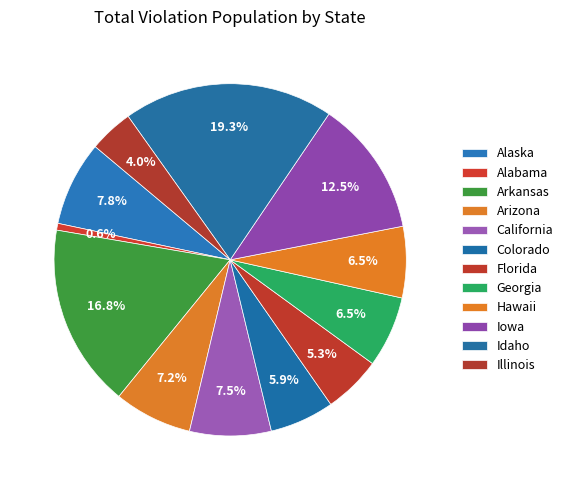

Count the number of slices in the pie.

12